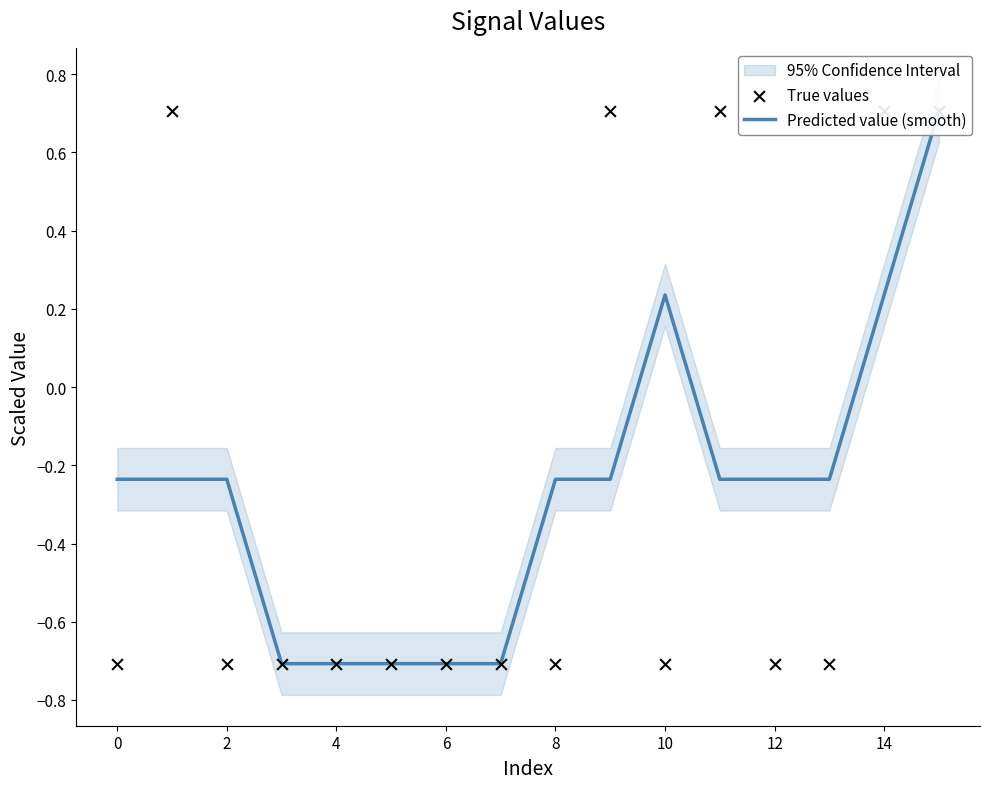

At which category is the sum across all series the highest?

15